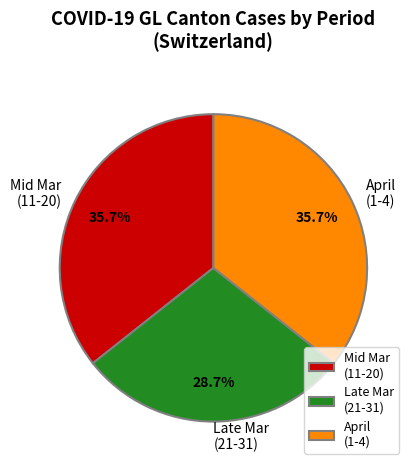

To the nearest percent, what is the difference between the largest and smallest slice percentages?

7%